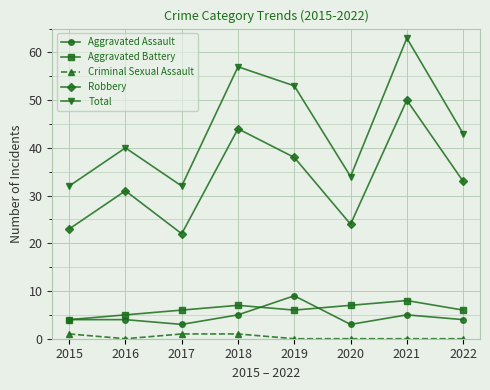

What is the value of the Criminal Sexual Assault point at the 3rd from the left?

1